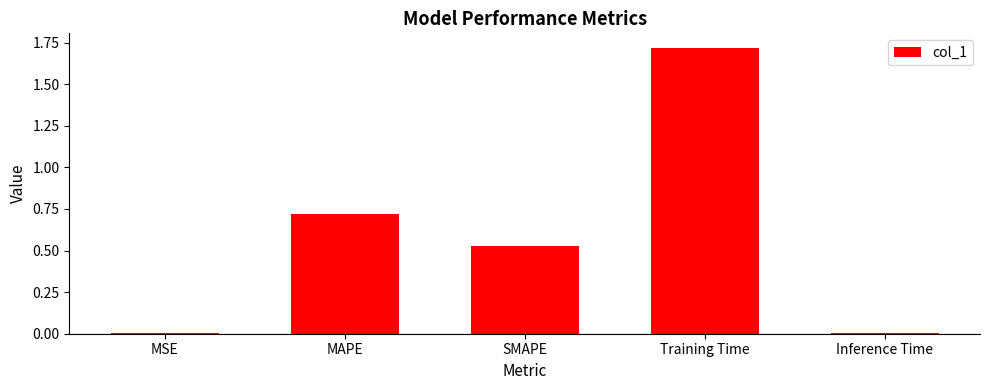

Is it true that the value at Inference Time is 0.0?

True